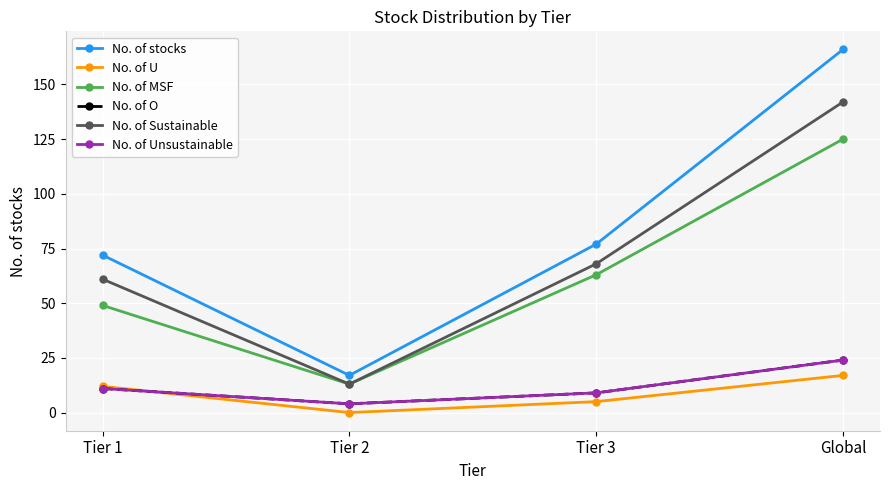

Reading right to left, transcribe all the data shown in this chart.

No. of stocks: Global=166	Tier 3=77	Tier 2=17	Tier 1=72
No. of U: Global=17	Tier 3=5	Tier 2=0	Tier 1=12
No. of MSF: Global=125	Tier 3=63	Tier 2=13	Tier 1=49
No. of O: Global=24	Tier 3=9	Tier 2=4	Tier 1=11
No. of Sustainable: Global=142	Tier 3=68	Tier 2=13	Tier 1=61
No. of Unsustainable: Global=24	Tier 3=9	Tier 2=4	Tier 1=11